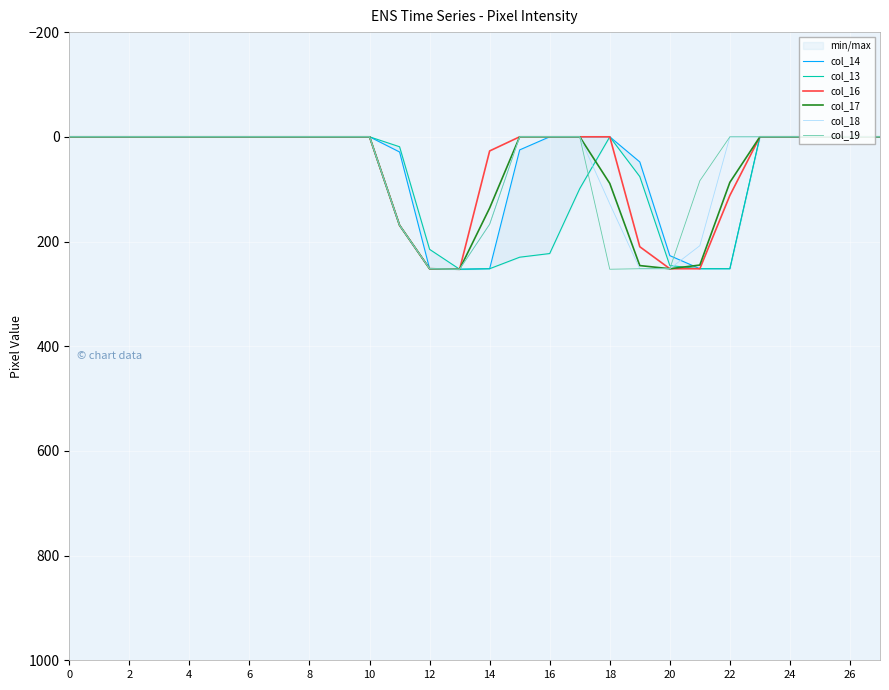

How many data points in col_13 are above 0?

11